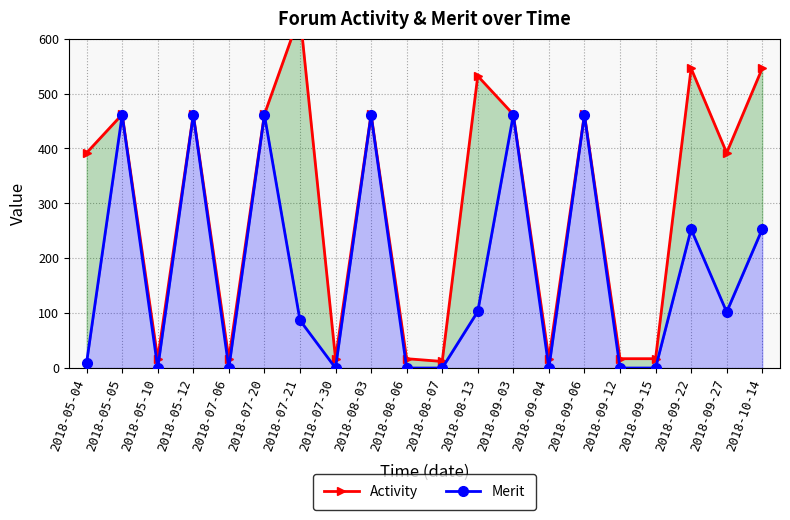

What is the sum of all Activity values?

5955